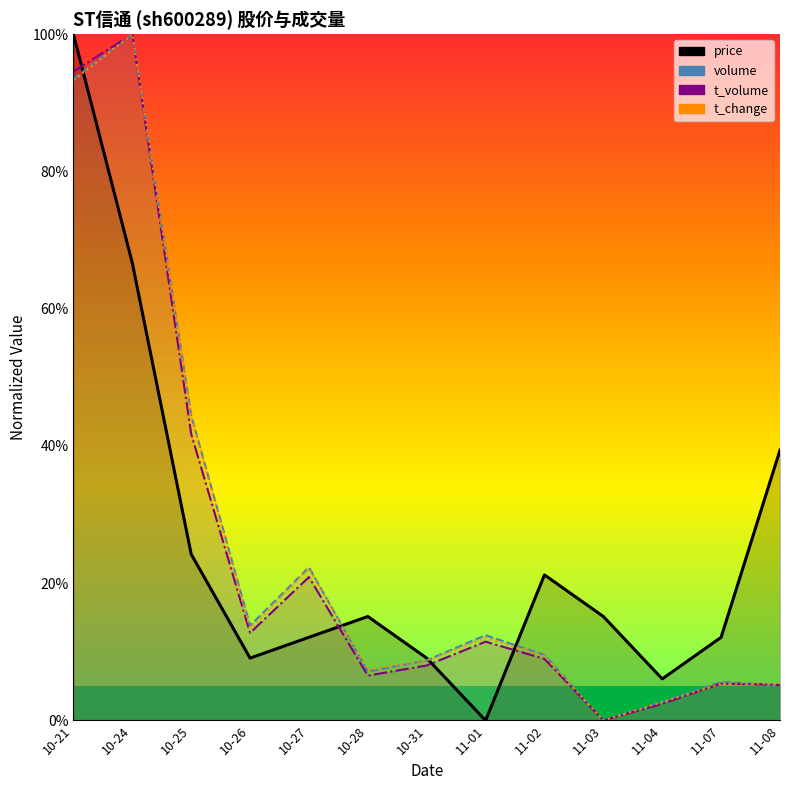

What is the sum of the volume values at 11-02 and 10-26?

23.4